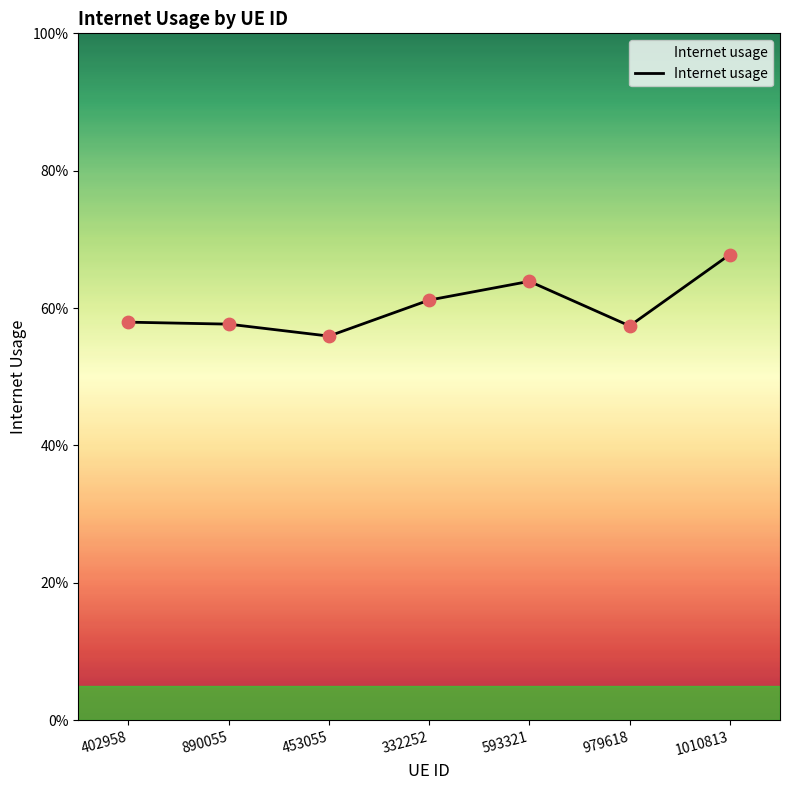

What is the change in value from 593321 to 979618?

-0.1